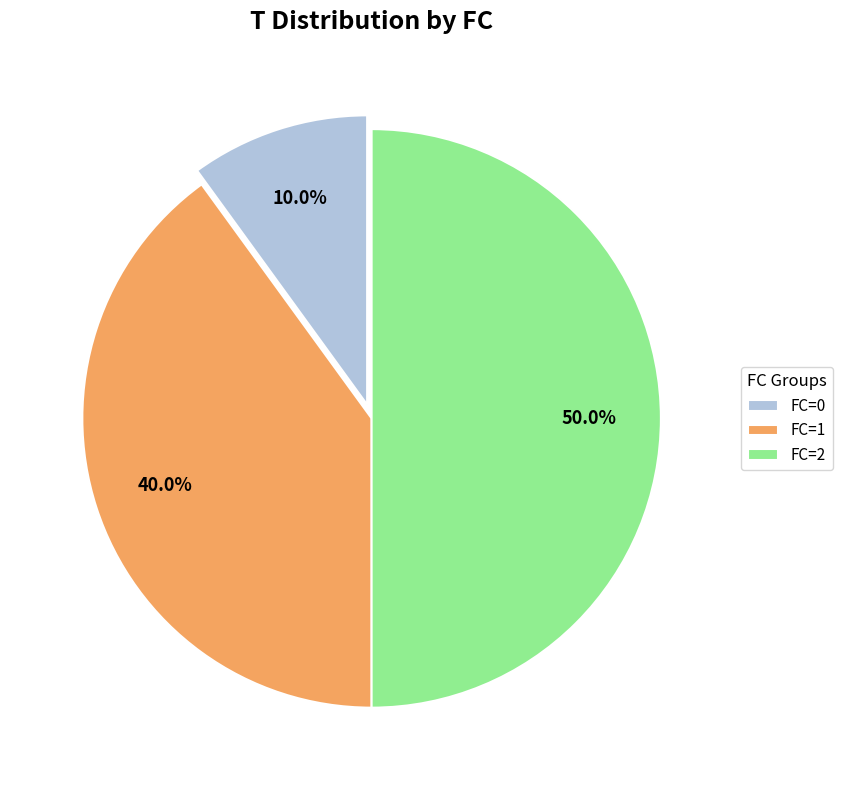

Which has a higher value, FC=2 or FC=1?

FC=2